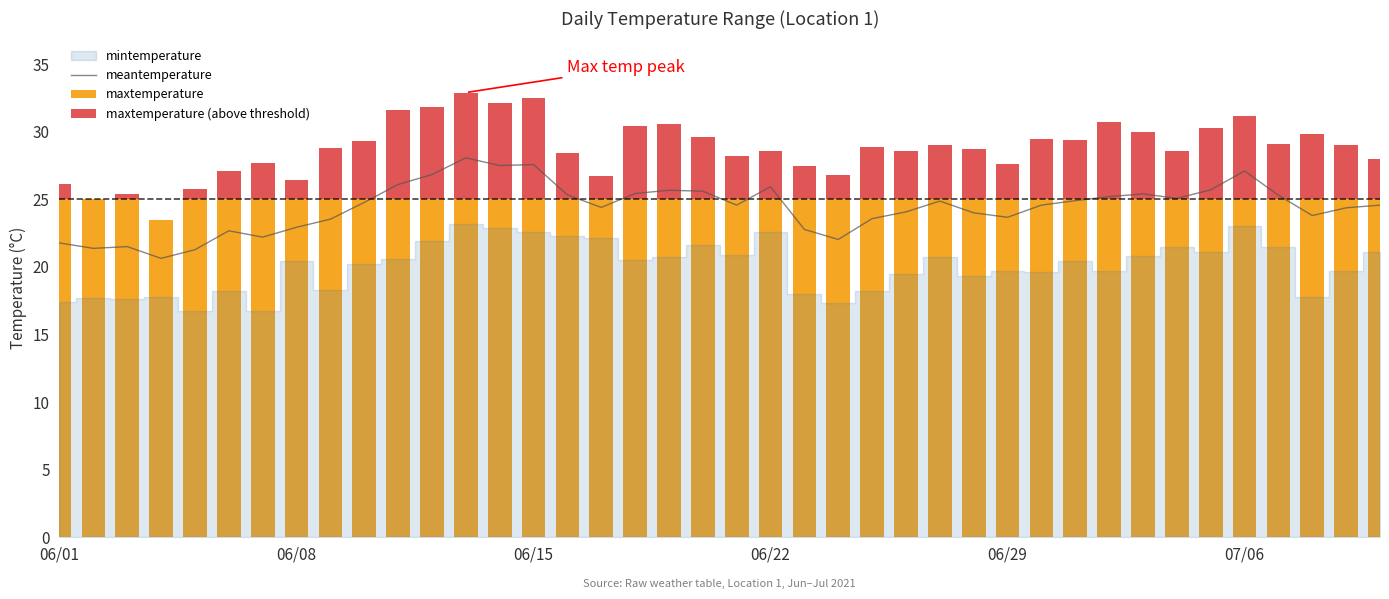

What is the highest value of the meantemperature series?

28.1